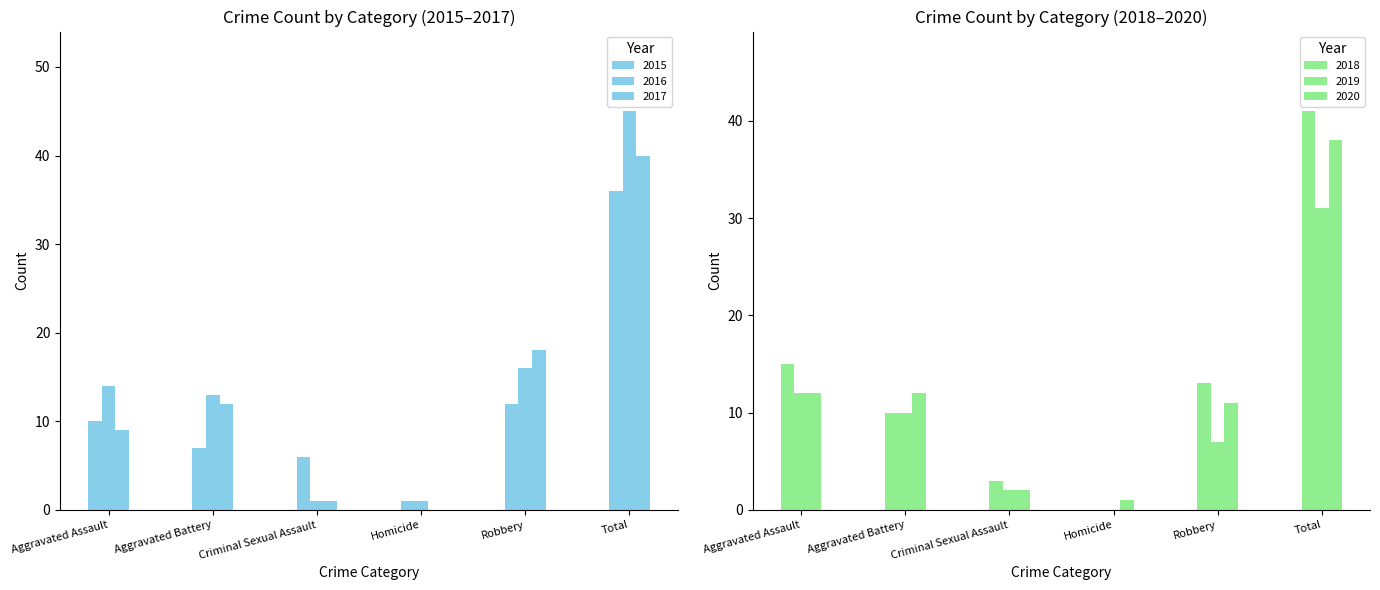

Which category has the highest value in the 2015 series?

Total